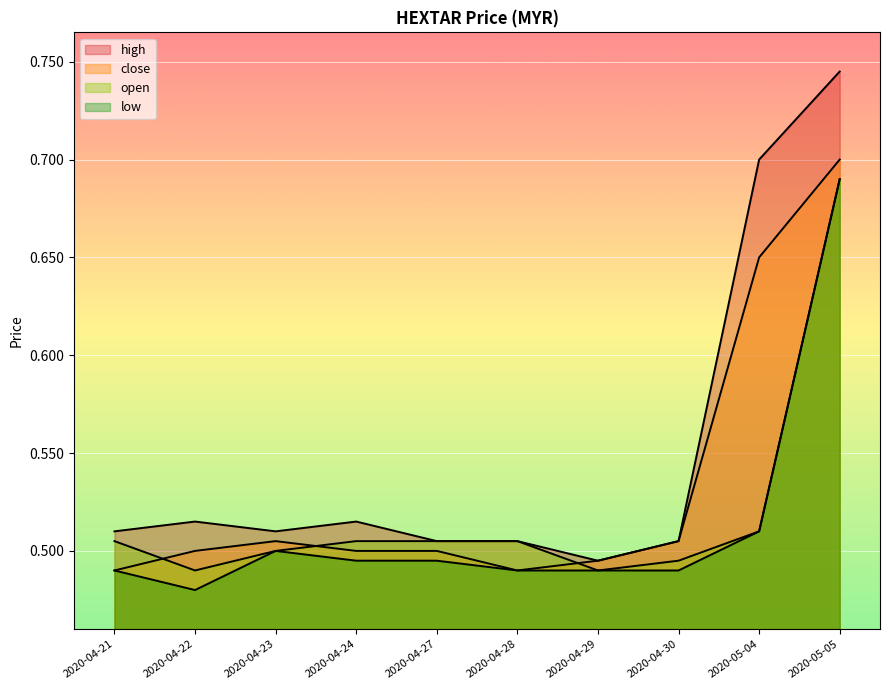

What is the label of the 4th point from the right?

2020-04-29